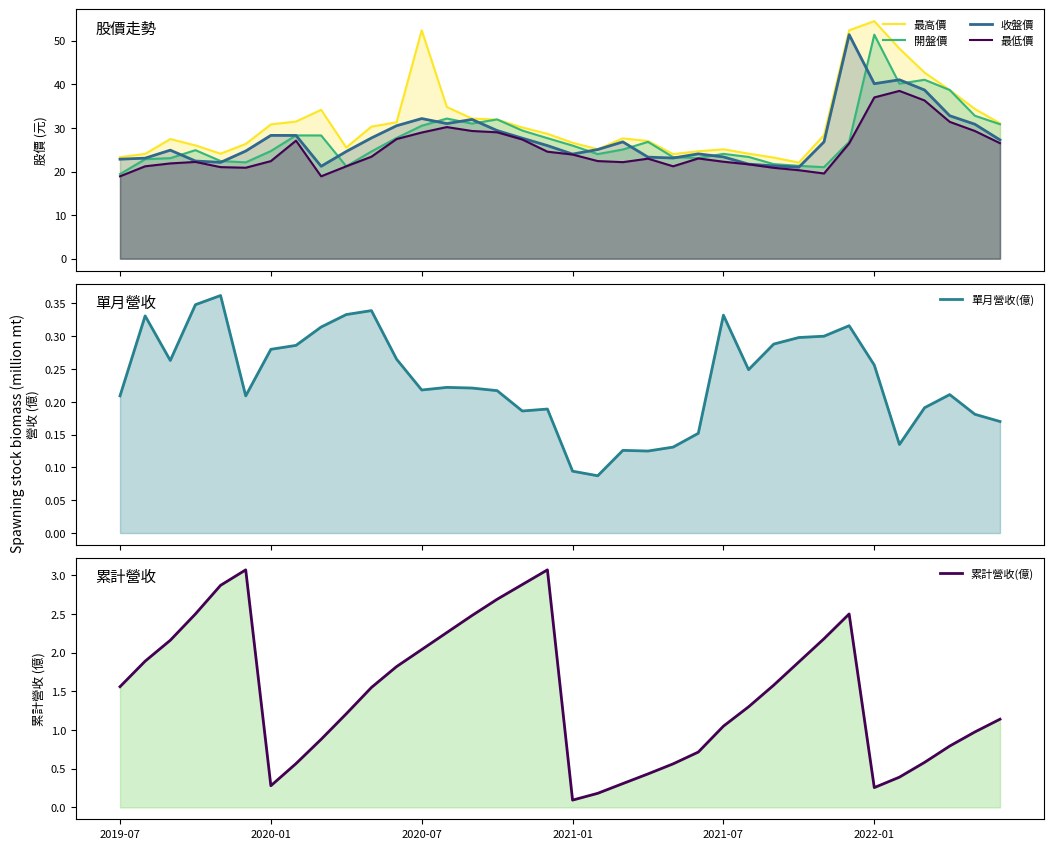

Reading left to right, extract all data points from this chart.

最高價: 23.3	24.0	27.4	26.0	24.1	26.3	30.8	31.5	34.1	25.5	30.3	31.3	52.4	34.8	32.1	31.9	30.1	28.6	26.6	25.1	27.6	27.0	24.0	24.6	25.1	24.1	23.2	22.1	28.4	52.4	54.5	48.2	42.7	38.7	34.4	31.1
開盤價: 19.4	22.8	23.1	24.9	22.4	22.1	24.7	28.3	28.3	21.2	24.6	27.7	30.5	32.1	31.0	31.9	29.4	27.6	25.9	24.0	25.1	26.8	23.3	23.1	24.1	23.4	21.7	21.3	21.0	26.8	51.4	40.1	41.0	38.7	32.8	30.9
收盤價: 22.8	23.1	24.9	22.4	22.1	24.7	28.3	28.3	21.2	24.6	27.7	30.5	32.1	31.0	31.9	29.4	27.6	25.9	24.0	25.1	26.8	23.3	23.1	24.1	23.4	21.7	21.3	21.0	26.8	51.4	40.1	41.0	38.7	32.8	30.9	27.2
最低價: 18.9	21.2	21.9	22.2	21.0	20.9	22.4	27.1	18.9	21.2	23.4	27.4	28.9	30.2	29.3	29.0	27.4	24.6	23.9	22.4	22.1	22.9	21.2	23.0	22.2	21.6	20.9	20.3	19.6	26.4	37.0	38.5	36.3	31.4	29.3	26.5
單月營收(億): 0.2	0.3	0.3	0.3	0.4	0.2	0.3	0.3	0.3	0.3	0.3	0.3	0.2	0.2	0.2	0.2	0.2	0.2	0.1	0.1	0.1	0.1	0.1	0.2	0.3	0.2	0.3	0.3	0.3	0.3	0.3	0.1	0.2	0.2	0.2	0.2
累計營收(億): 1.6	1.9	2.2	2.5	2.9	3.1	0.3	0.6	0.9	1.2	1.6	1.8	2.0	2.3	2.5	2.7	2.9	3.1	0.1	0.2	0.3	0.4	0.6	0.7	1.1	1.3	1.6	1.9	2.2	2.5	0.3	0.4	0.6	0.8	1.0	1.1